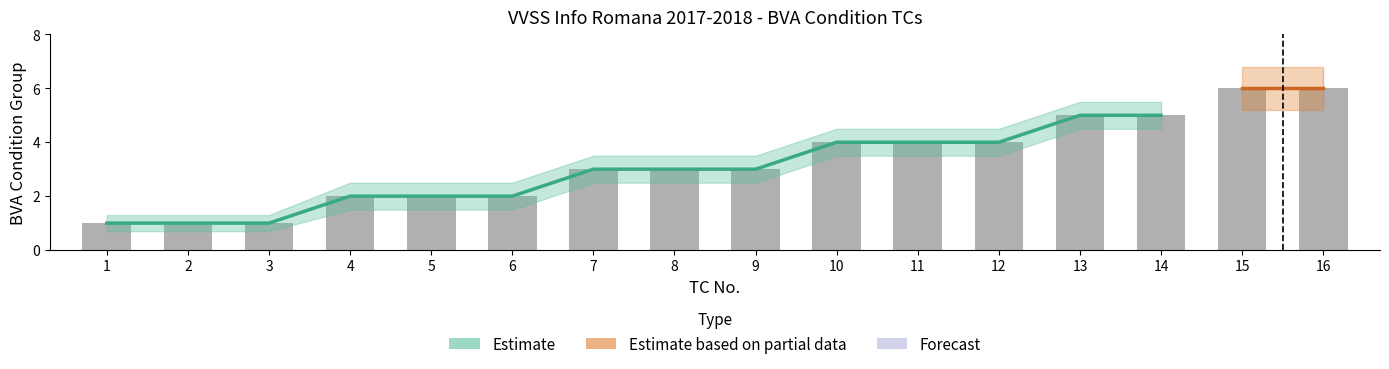

Which has a higher value, 11 or 2?

11